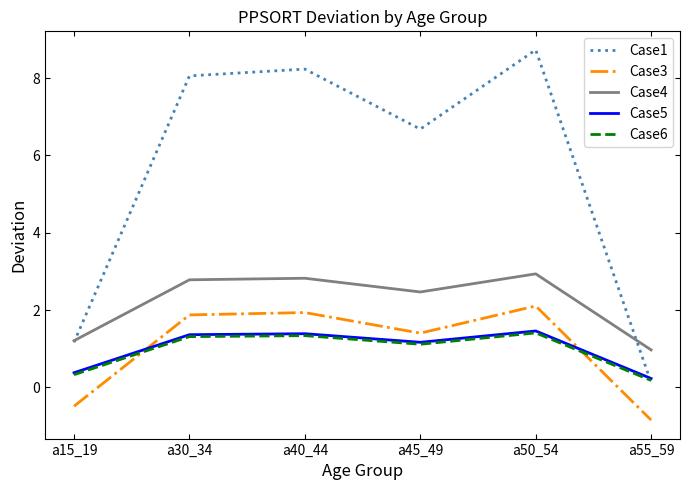

True or false: Case5 and Case4 intersect in this chart.

False